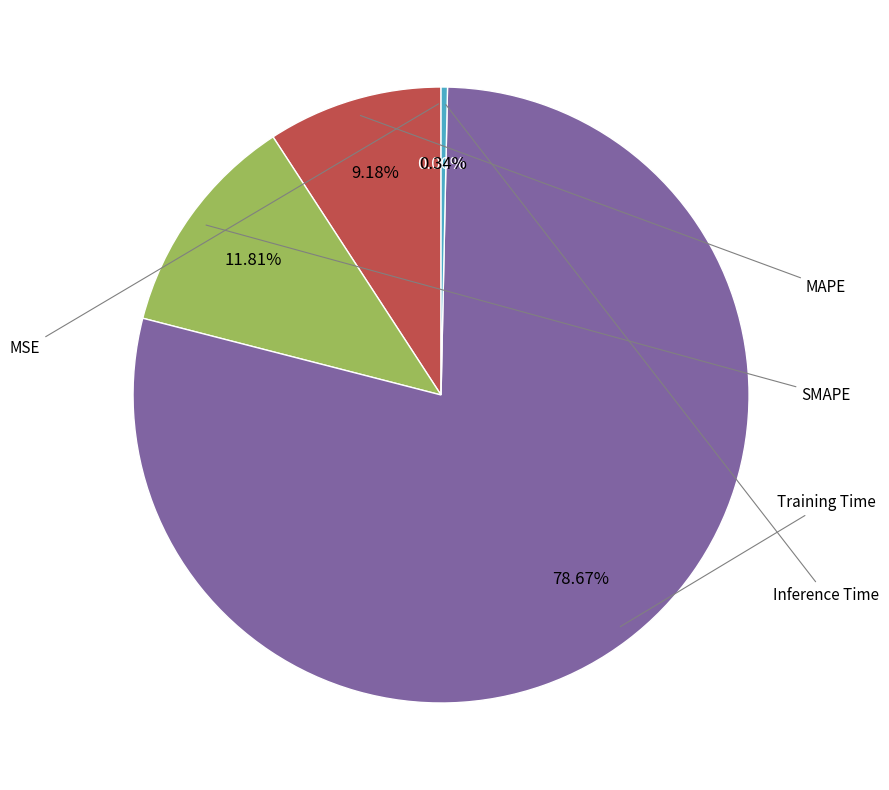

Does any single category account for the majority?

Yes